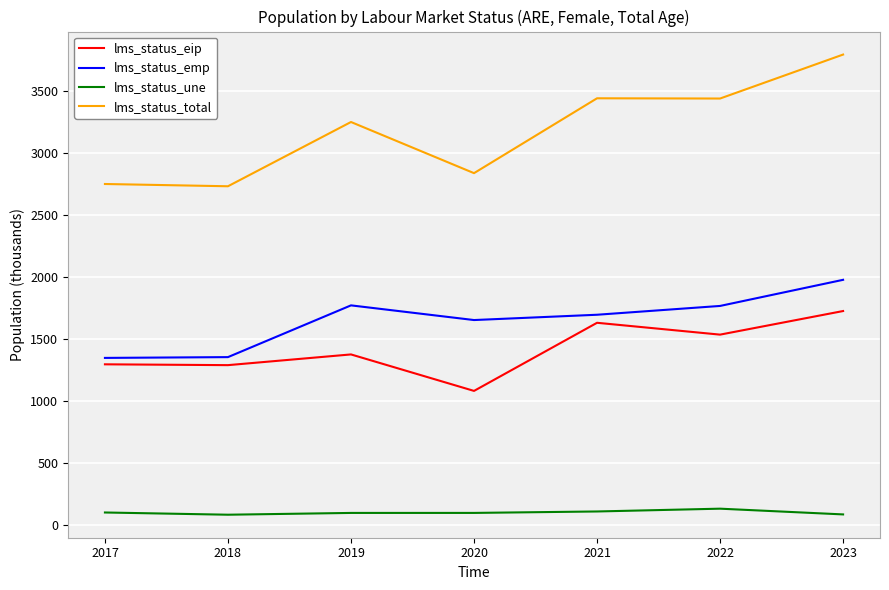

True or false: lms_status_eip and lms_status_une cross at least once.

False